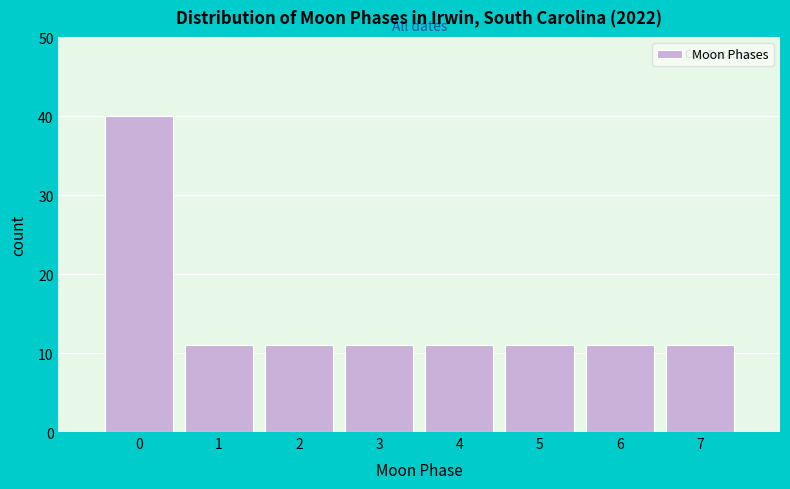

Reading left to right, list all the values displayed in this chart.

0=40	1=11	2=11	3=11	4=11	5=11	6=11	7=11